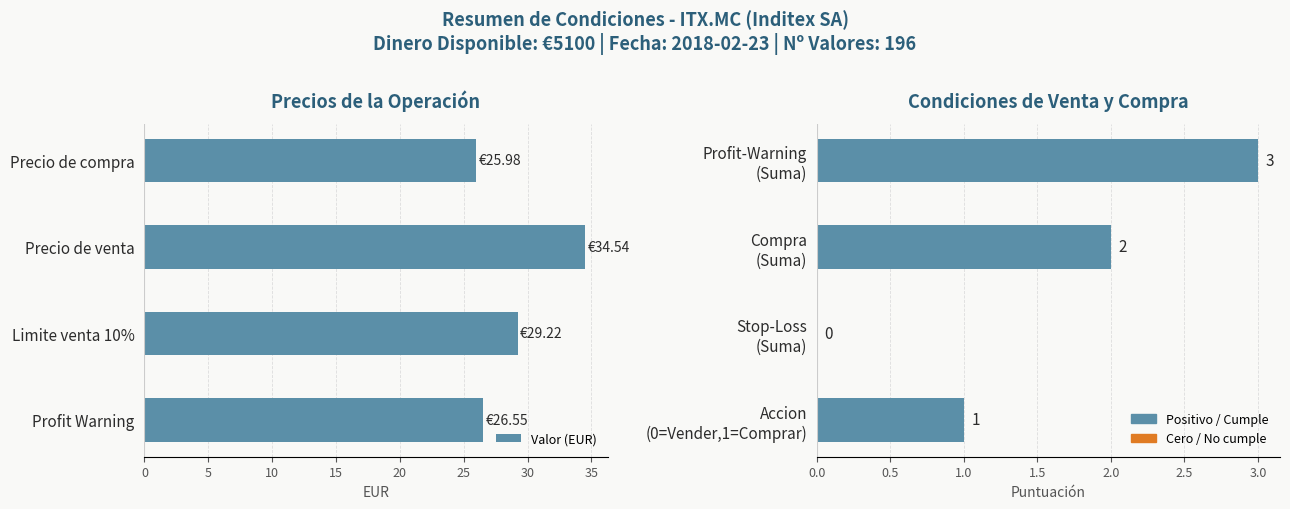

List the series in order of their peak value, highest first.

Valor (EUR), Condicion (Suma)